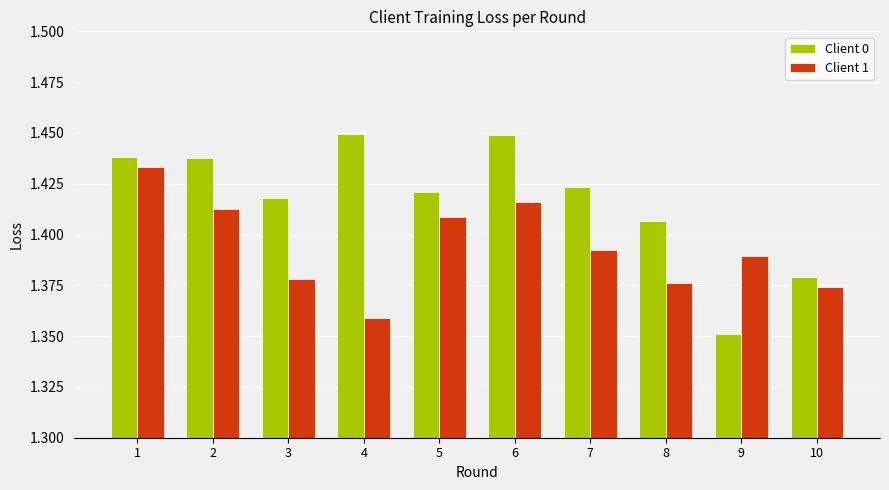

What is the sum of all Client 0 values?

14.2